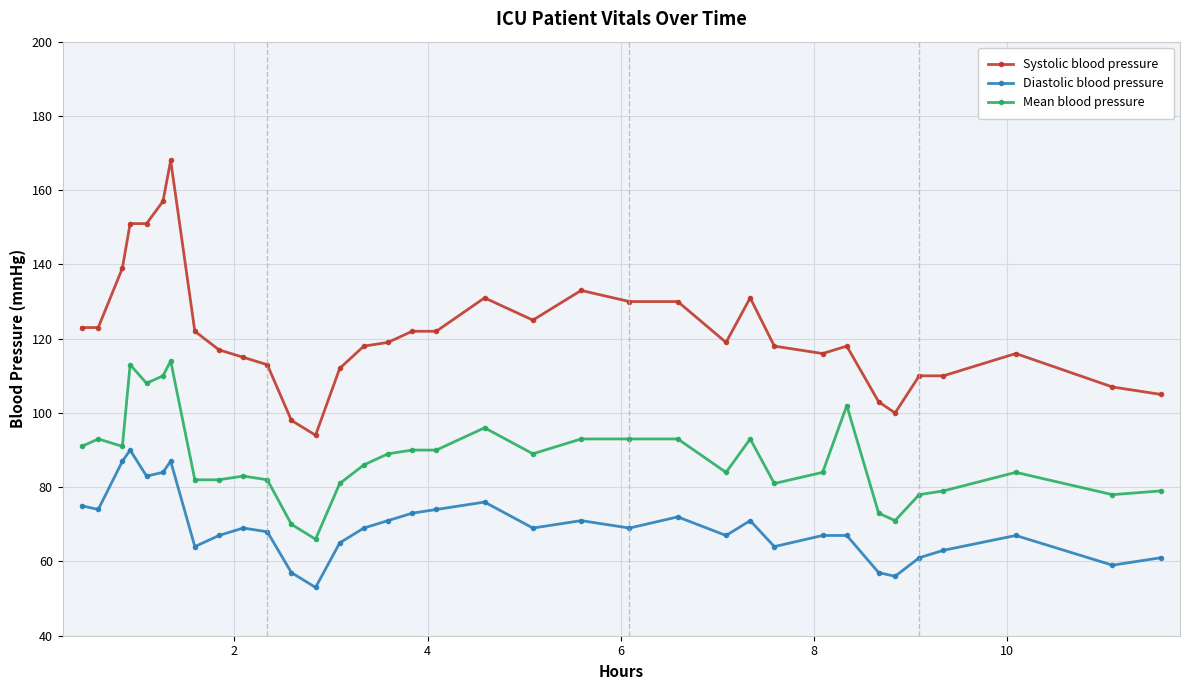

What is the maximum value for Diastolic blood pressure?

90